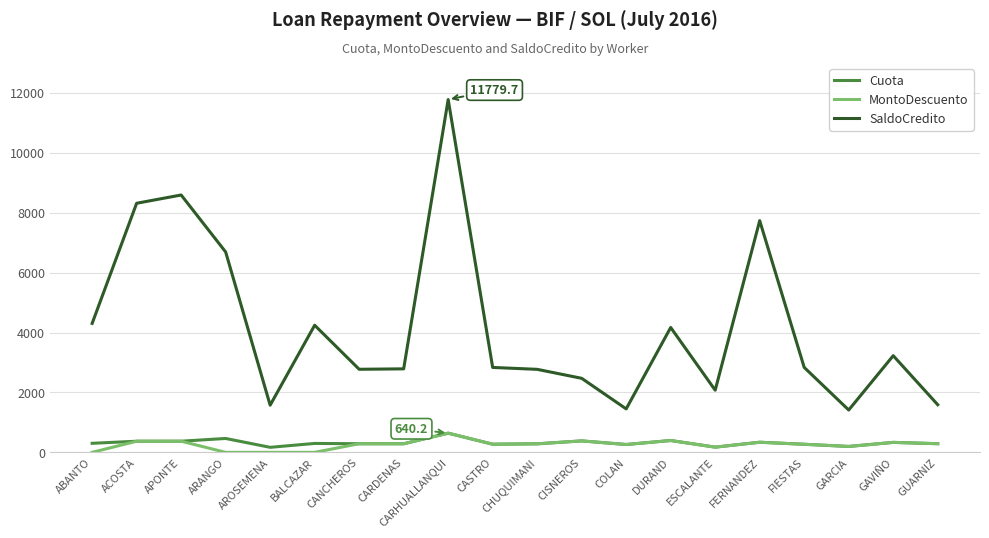

In Cuota, how many points are higher than both neighbors (excluding endpoints)?

7